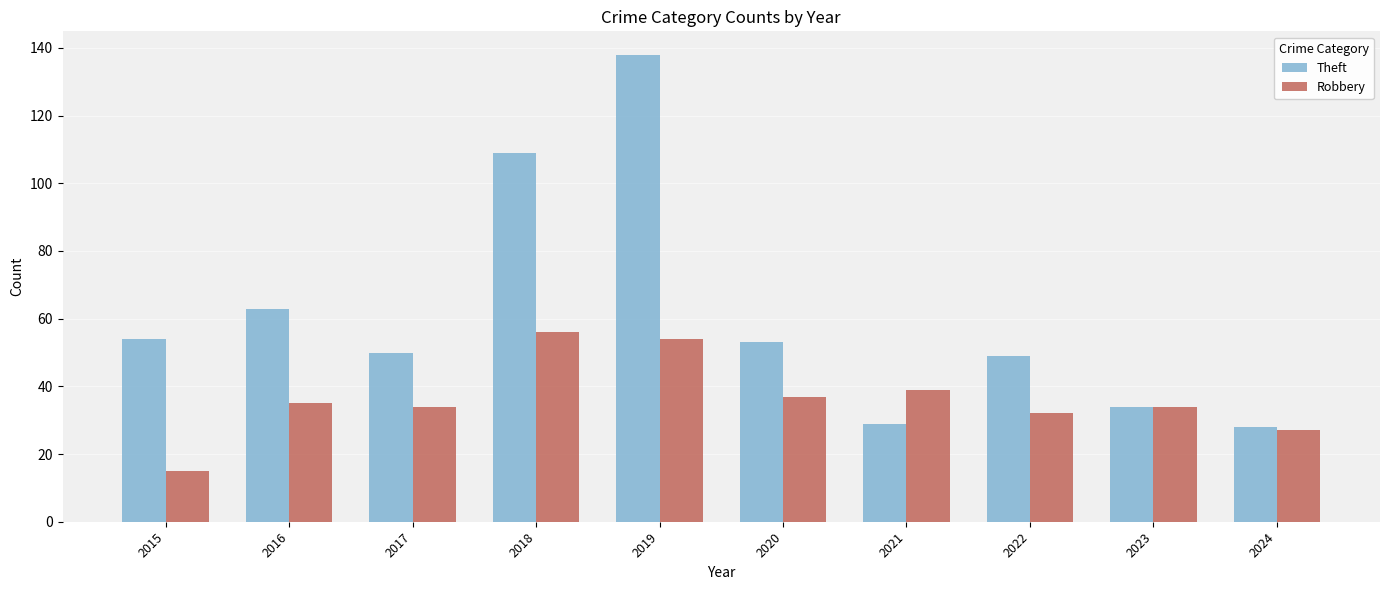

List the series in order of their peak value, highest first.

Theft, Robbery